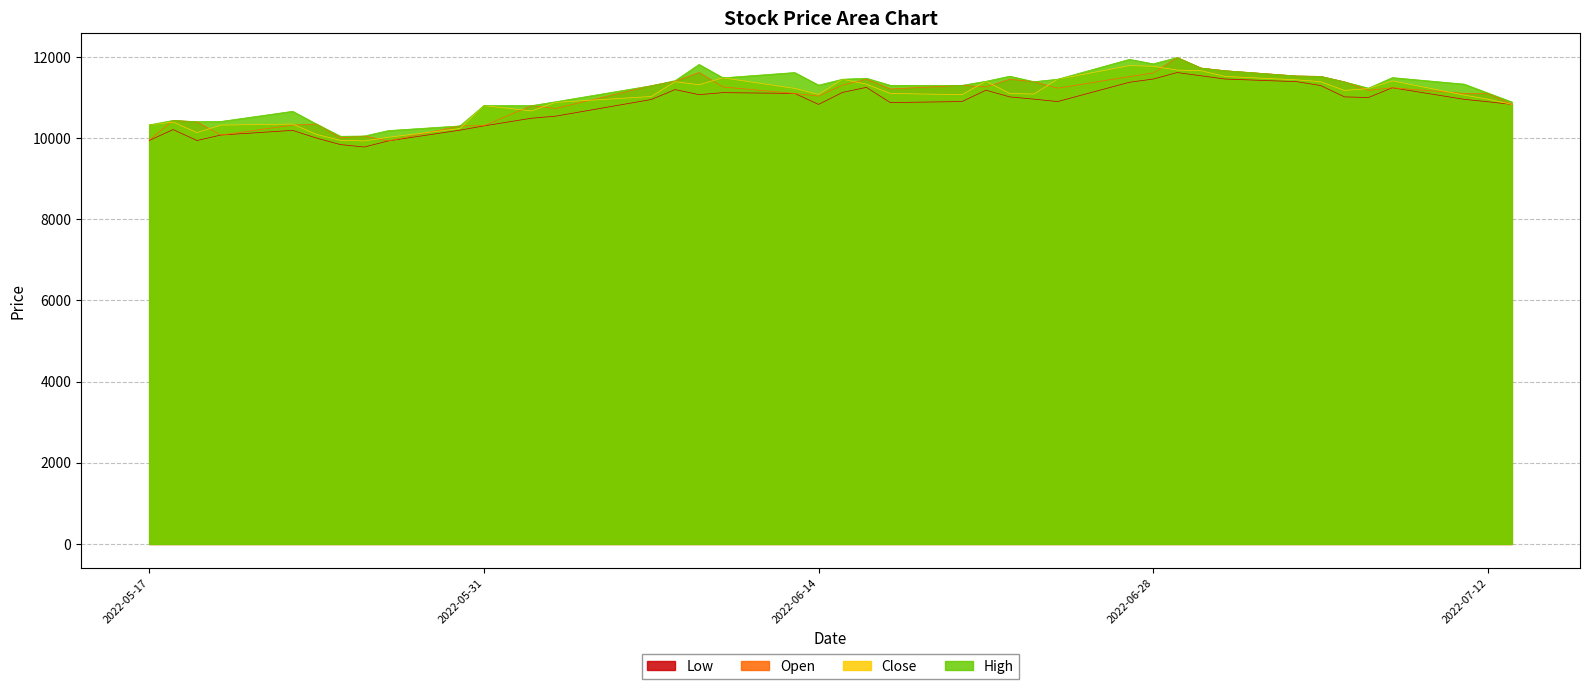

The High series shows 3014 at 2022-05-18. True or false?

False